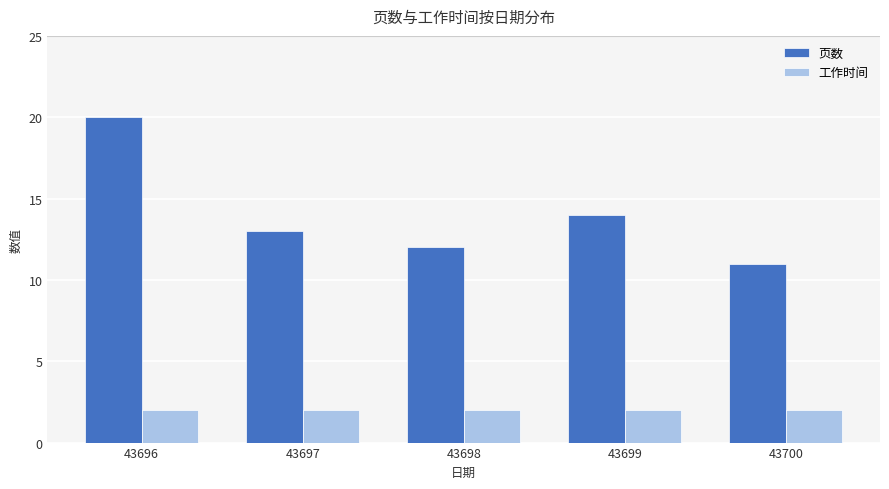

How many groups of bars are there?

5